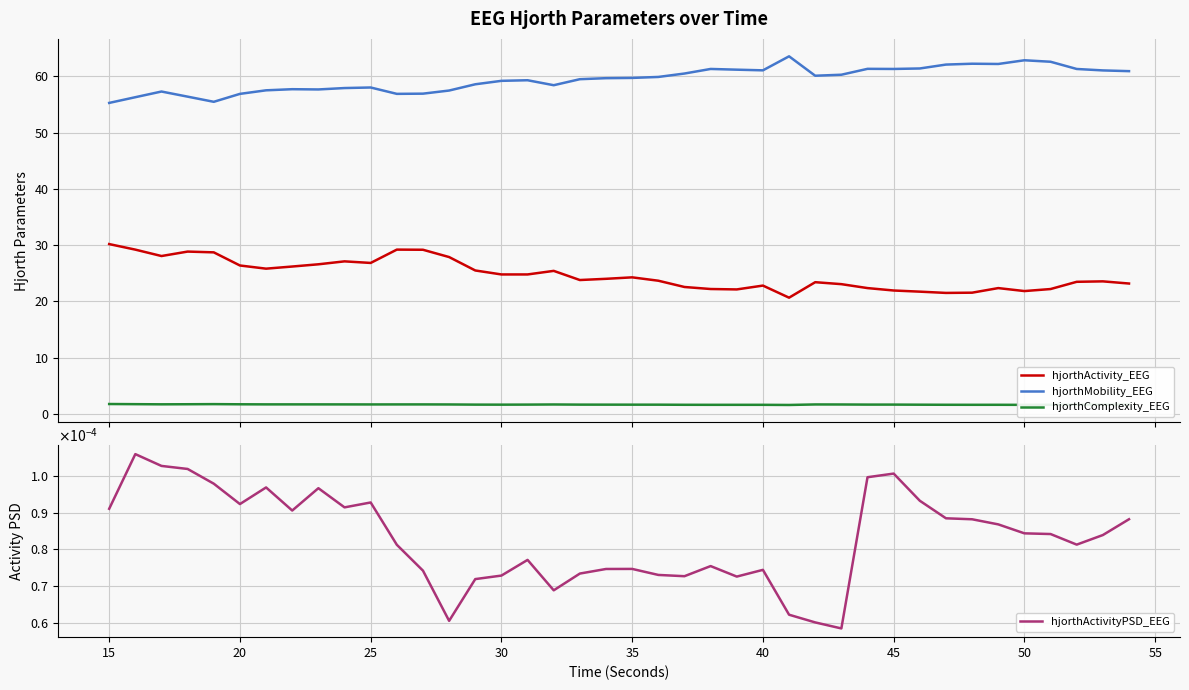

True or false: hjorthMobility_EEG and hjorthComplexity_EEG intersect in this chart.

False